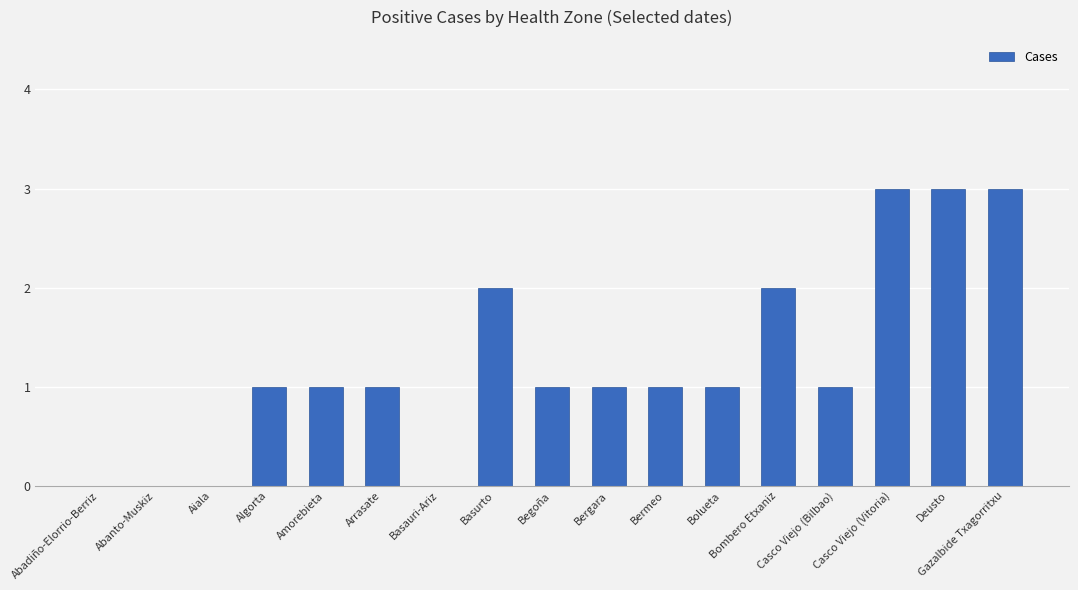

Count the number of categories in the chart.

17